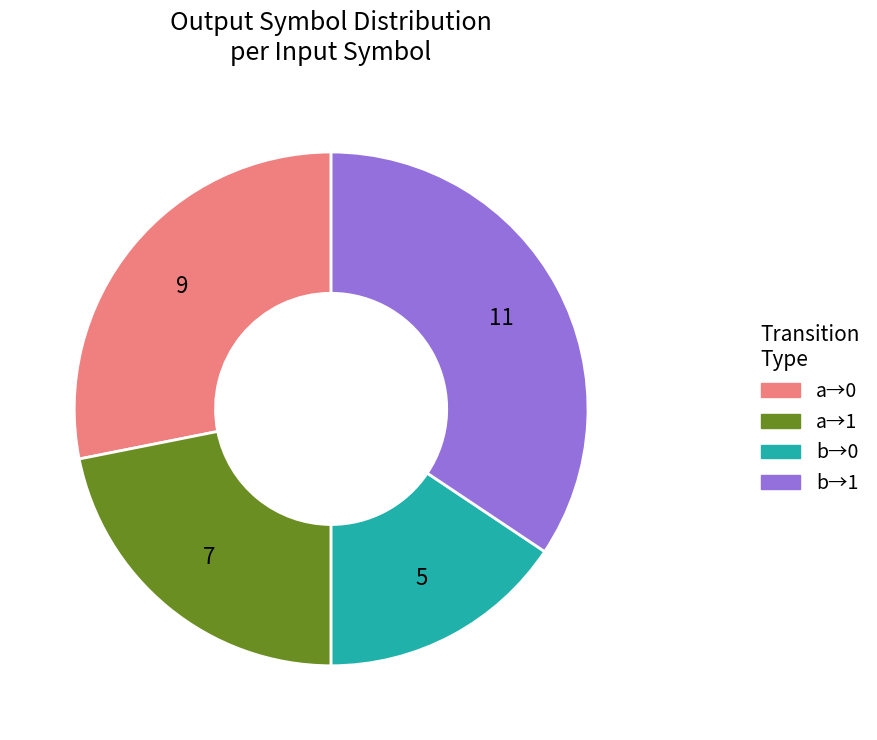

Is there any slice that represents more than half of the pie?

No